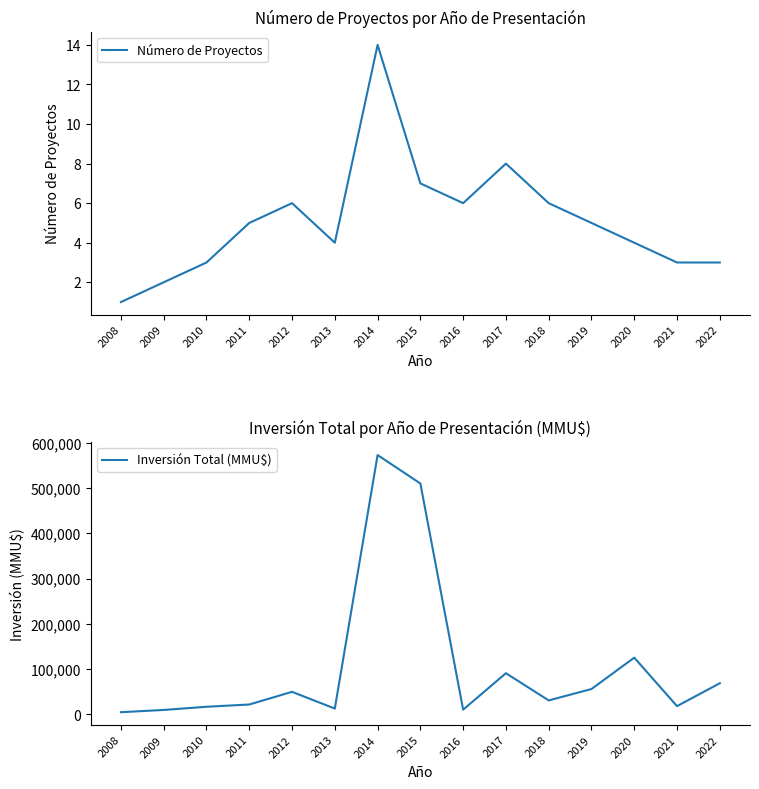

True or false: Número de Proyectos and Inversión Total (MMU$) cross at least once.

False